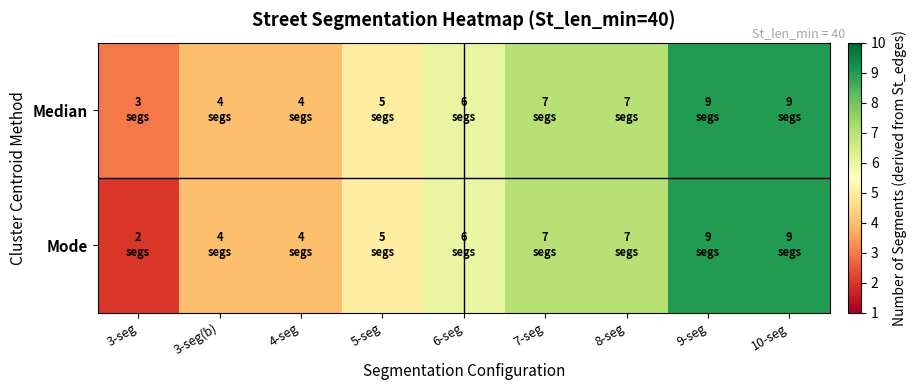

Between 3-seg and 9-seg, which is larger?

9-seg